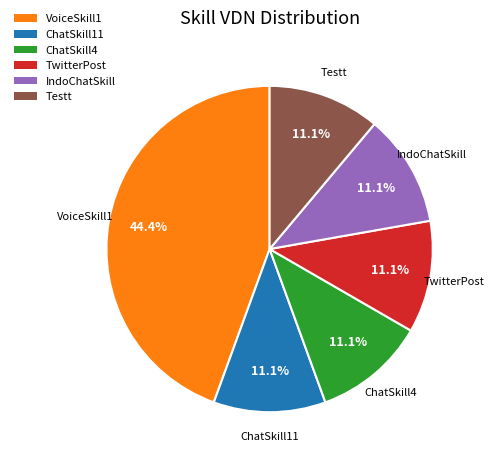

How many slices are in this pie chart?

6